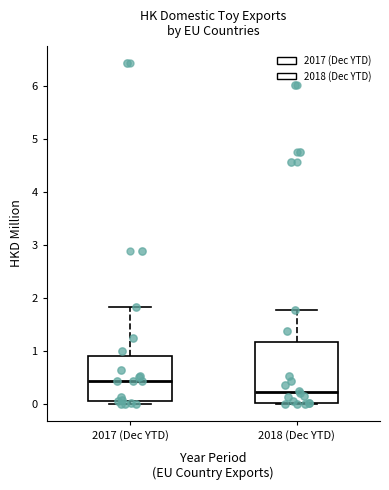

Where is the lower edge of the box for 2018 (Dec YTD) on the y-axis? The values are not printed on the chart, so give them approximately, as read against the axis.

0.0